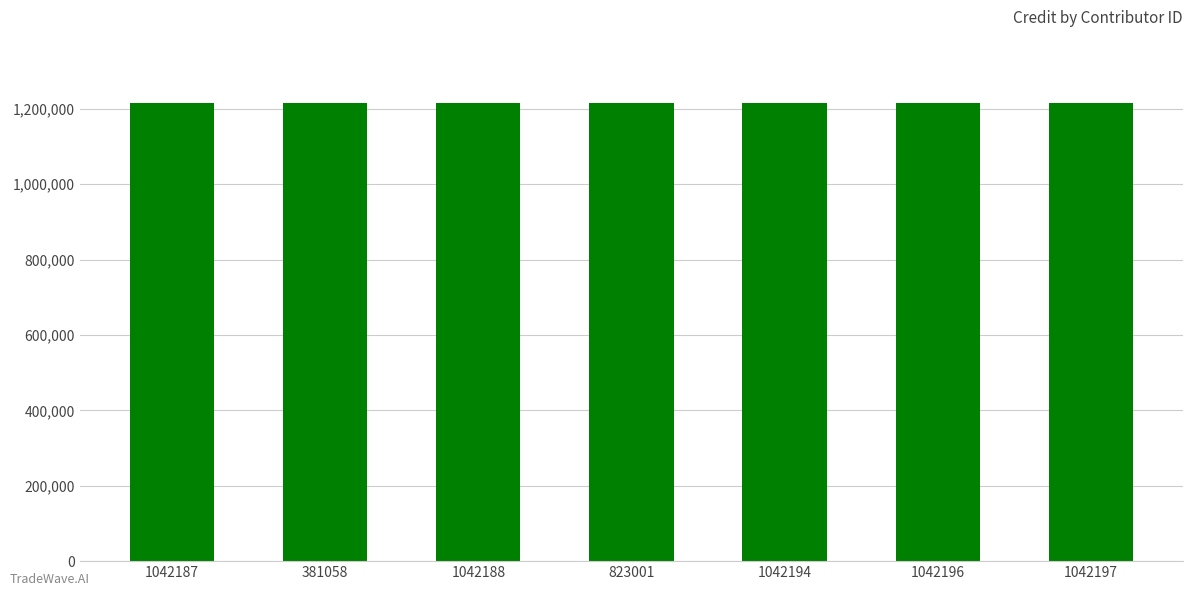

How many bars are there in total?

7